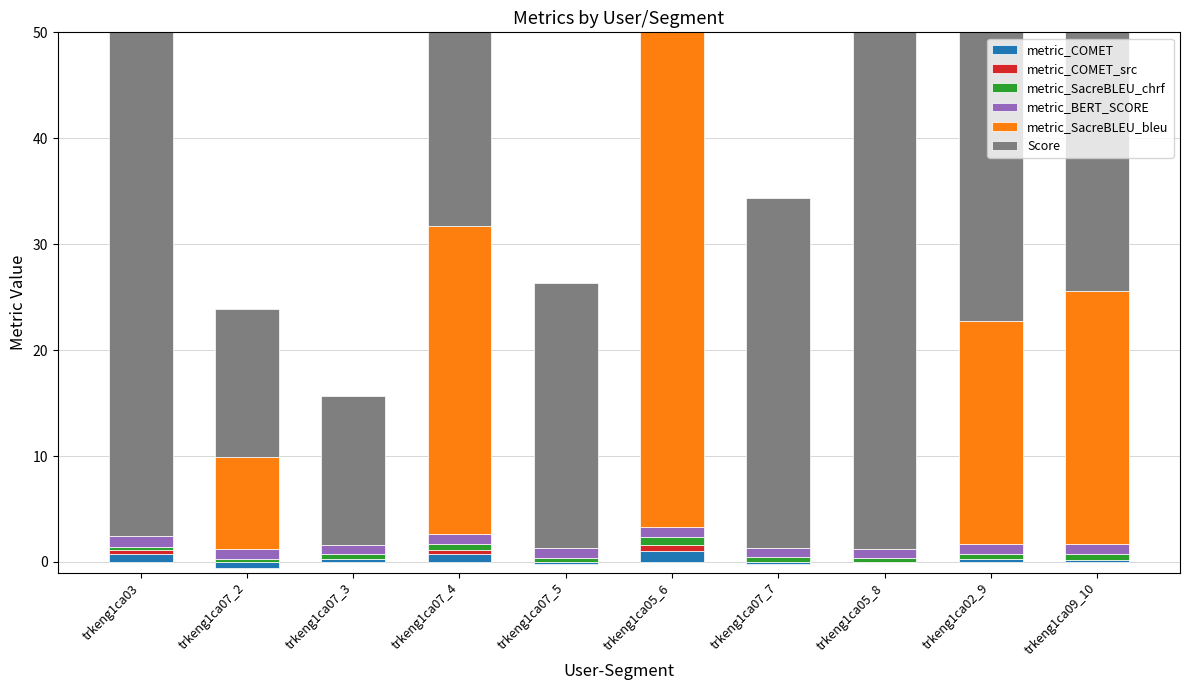

Reading left to right, transcribe all the data shown in this chart.

metric_COMET: trkeng1ca03=0.8	trkeng1ca07_2=-0.5	trkeng1ca07_3=0.3	trkeng1ca07_4=0.7	trkeng1ca07_5=-0.2	trkeng1ca05_6=1.0	trkeng1ca07_7=-0.2	trkeng1ca05_8=-0.0	trkeng1ca02_9=0.3	trkeng1ca09_10=0.2
metric_COMET_src: trkeng1ca03=0.3	trkeng1ca07_2=0.0	trkeng1ca07_3=0.0	trkeng1ca07_4=0.4	trkeng1ca07_5=0.0	trkeng1ca05_6=0.6	trkeng1ca07_7=0.0	trkeng1ca05_8=0.0	trkeng1ca02_9=0.0	trkeng1ca09_10=0.0
metric_SacreBLEU_chrf: trkeng1ca03=0.4	trkeng1ca07_2=0.3	trkeng1ca07_3=0.5	trkeng1ca07_4=0.6	trkeng1ca07_5=0.4	trkeng1ca05_6=0.8	trkeng1ca07_7=0.4	trkeng1ca05_8=0.4	trkeng1ca02_9=0.5	trkeng1ca09_10=0.6
metric_BERT_SCORE: trkeng1ca03=1.0	trkeng1ca07_2=0.9	trkeng1ca07_3=0.9	trkeng1ca07_4=0.9	trkeng1ca07_5=0.9	trkeng1ca05_6=1.0	trkeng1ca07_7=0.9	trkeng1ca05_8=0.9	trkeng1ca02_9=0.9	trkeng1ca09_10=0.9
metric_SacreBLEU_bleu: trkeng1ca03=0.0	trkeng1ca07_2=8.7	trkeng1ca07_3=0.0	trkeng1ca07_4=29.1	trkeng1ca07_5=0.0	trkeng1ca05_6=47.5	trkeng1ca07_7=0.0	trkeng1ca05_8=0.0	trkeng1ca02_9=21.1	trkeng1ca09_10=23.8
Score: trkeng1ca03=79.0	trkeng1ca07_2=14.0	trkeng1ca07_3=14.0	trkeng1ca07_4=69.0	trkeng1ca07_5=25.0	trkeng1ca05_6=97.0	trkeng1ca07_7=33.0	trkeng1ca05_8=73.0	trkeng1ca02_9=90.0	trkeng1ca09_10=95.0